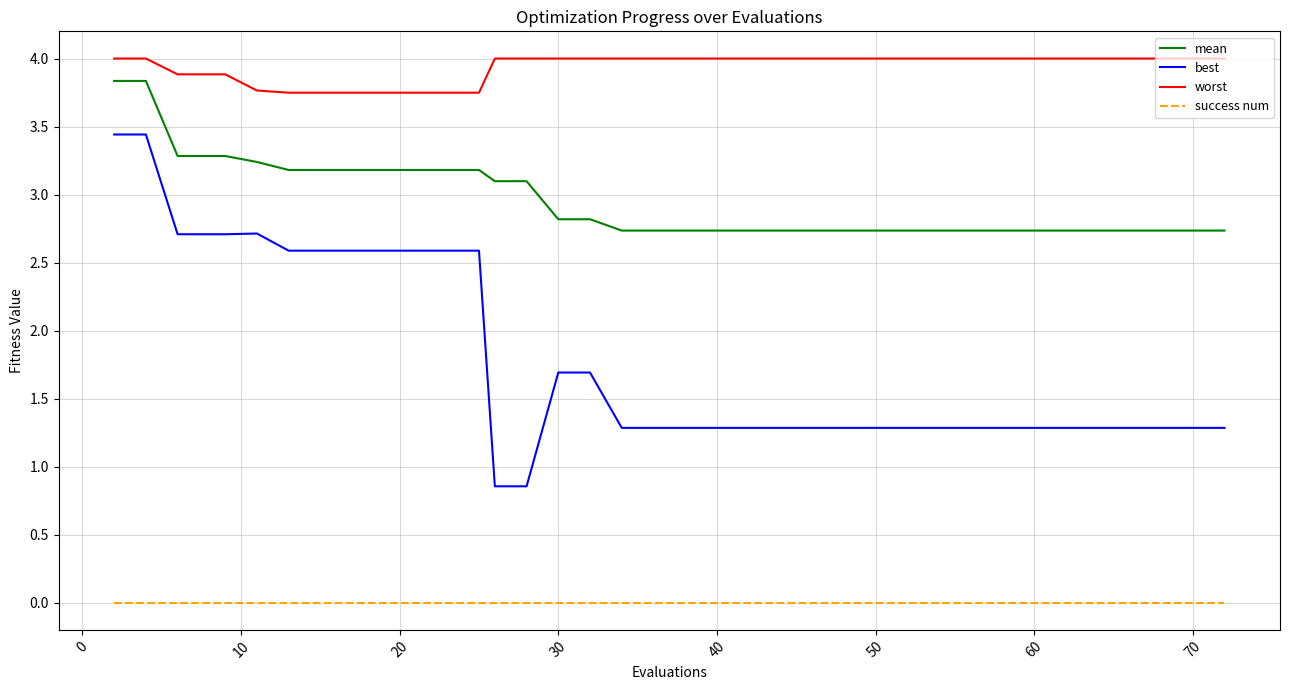

At how many categories does at least one series exceed 2?

40